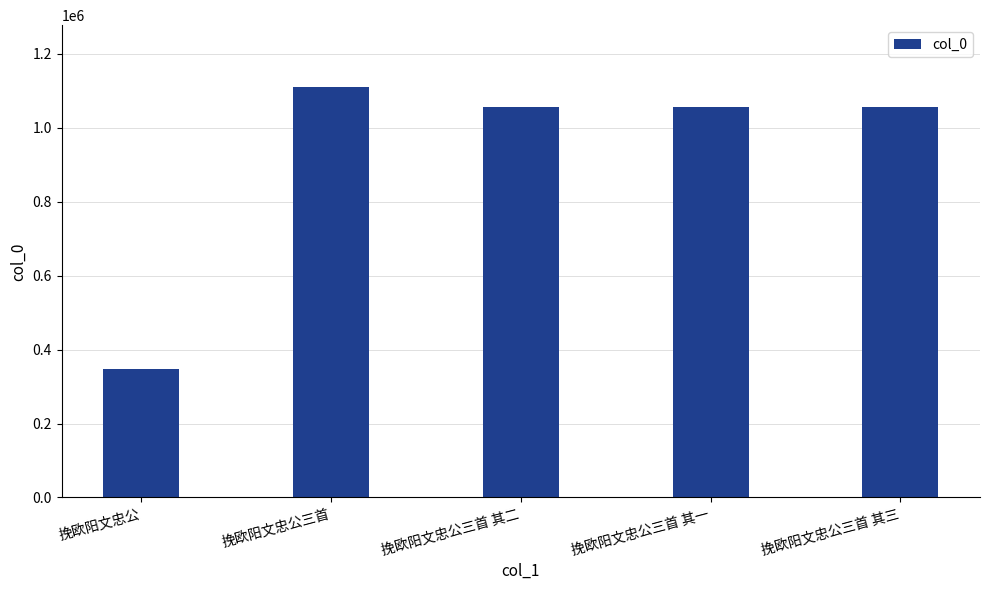

The value at 挽欧阳文忠公 is 233468. True or false?

False